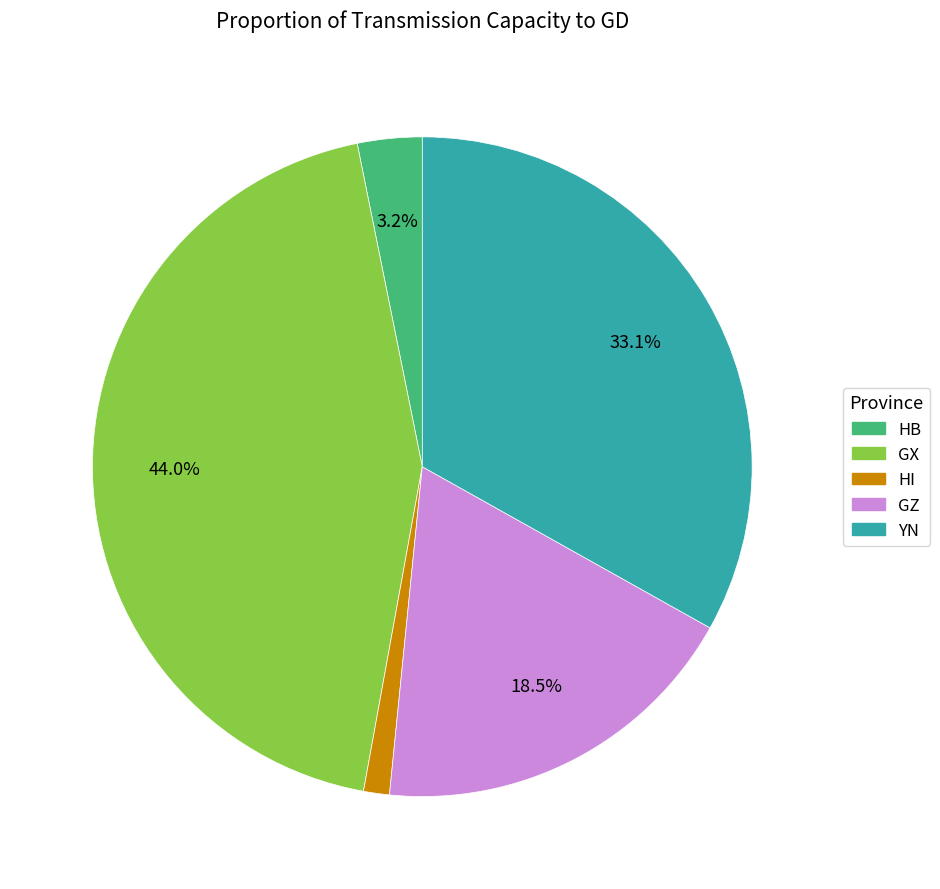

To the nearest percent, what is the average slice percentage?

20%